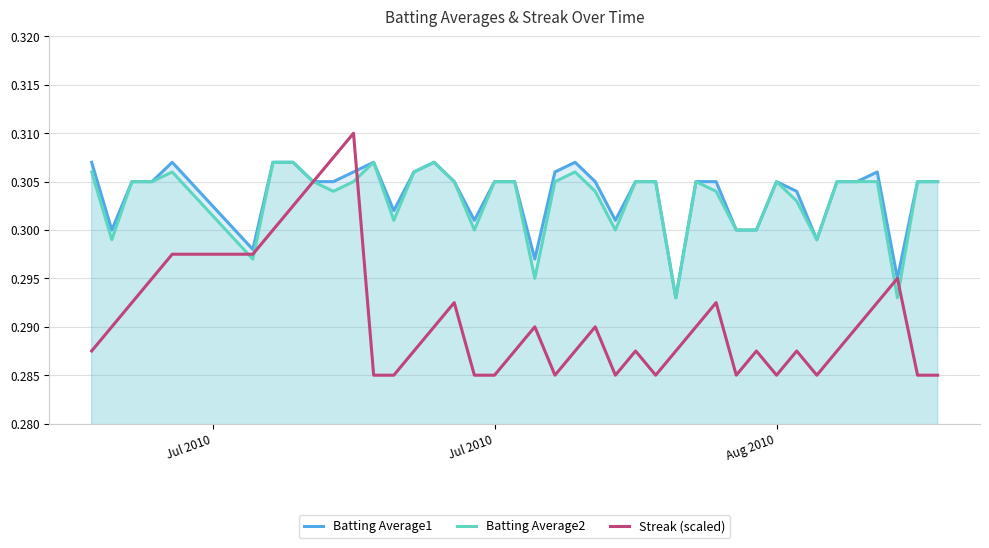

How many lines are shown in the chart?

3